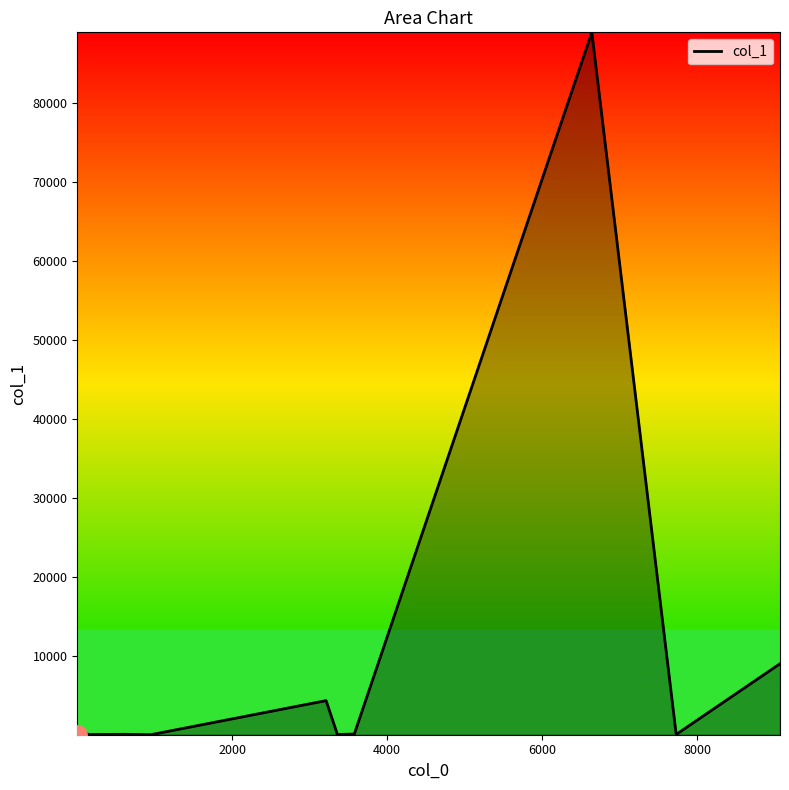

What is the maximum value shown in the chart?

88942